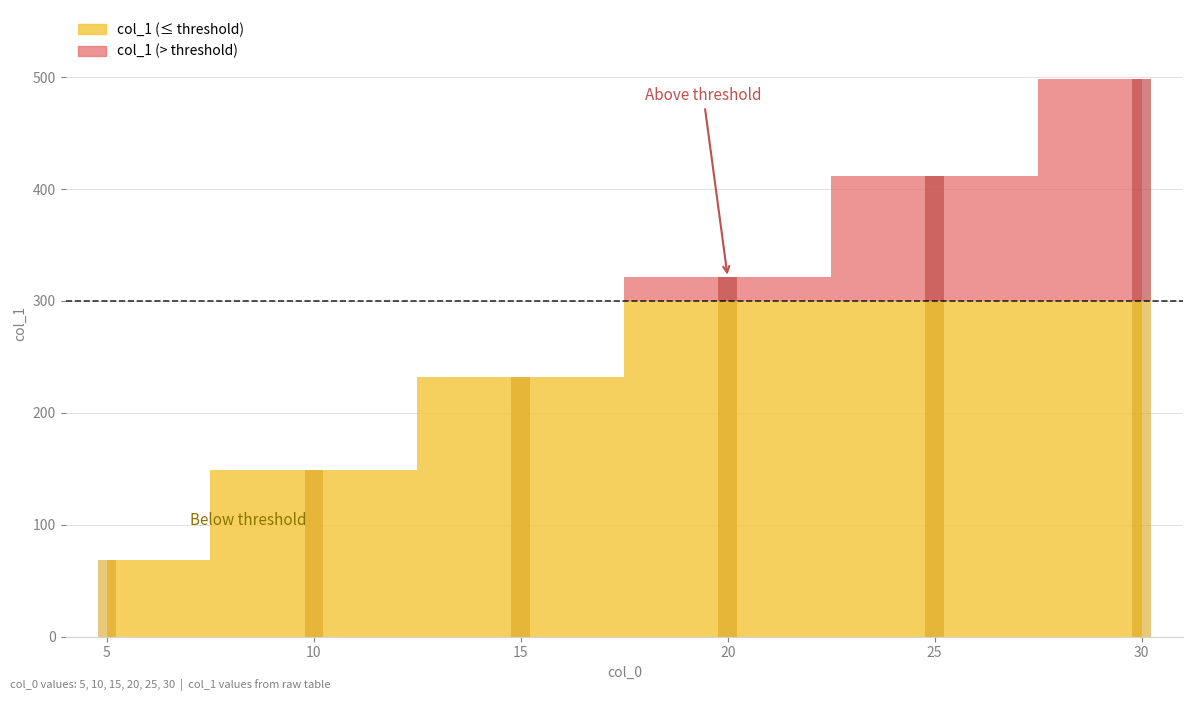

How many series are shown in this chart?

1